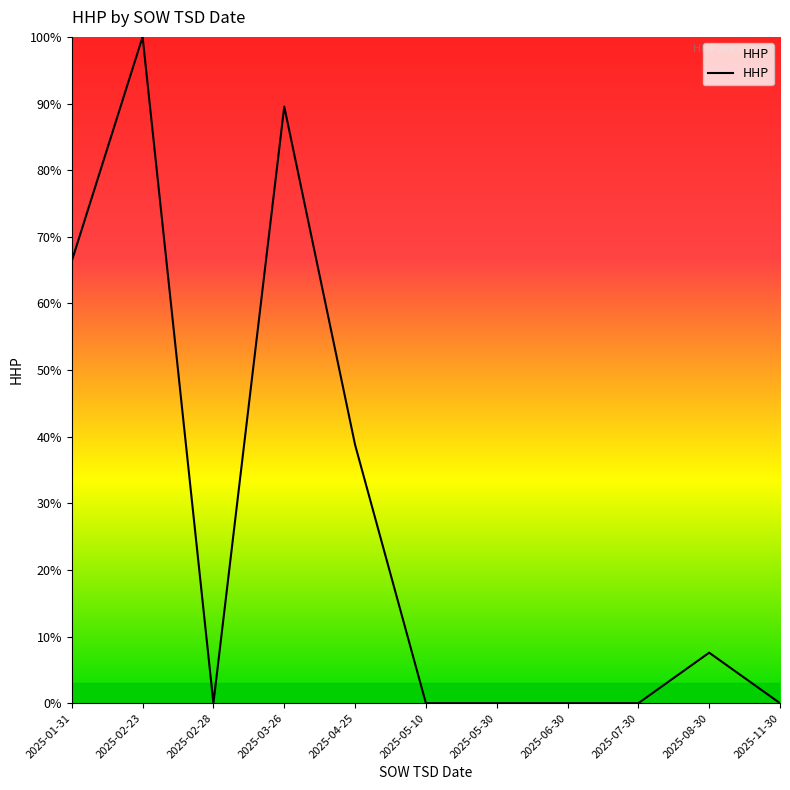

Where is the data nearest to the value 50?

2025-04-25